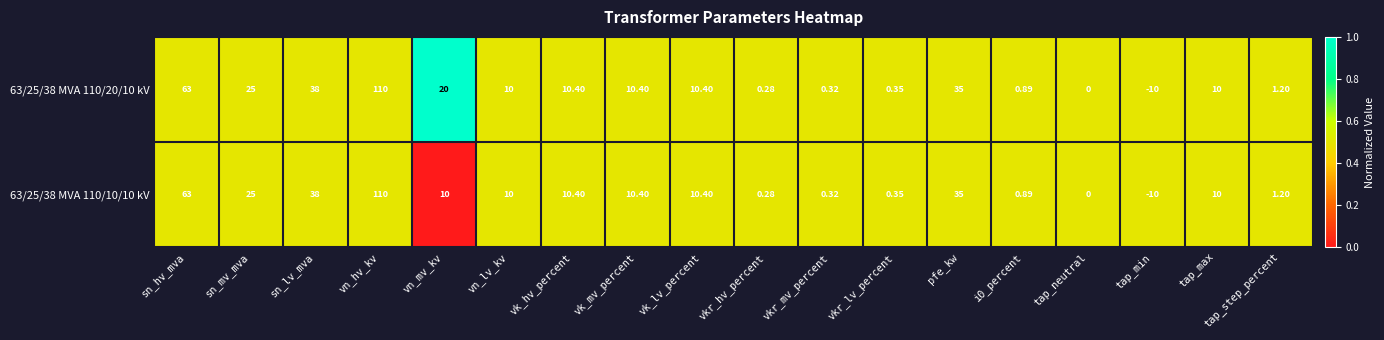

At which category is the sum across all series the highest?

vn_hv_kv